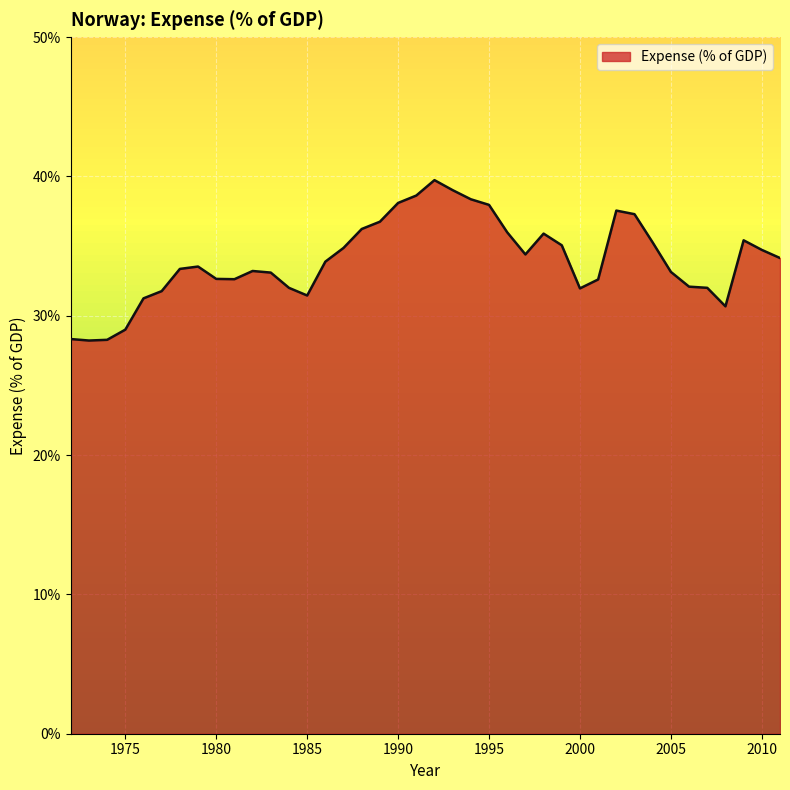

What is the maximum value shown in the chart?

39.7